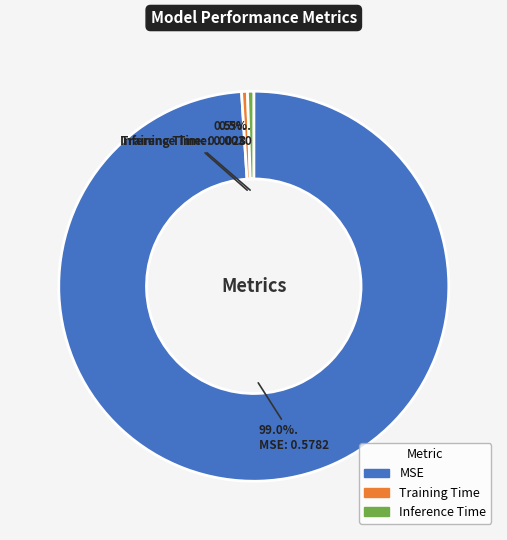

How many slices are in this pie chart?

3